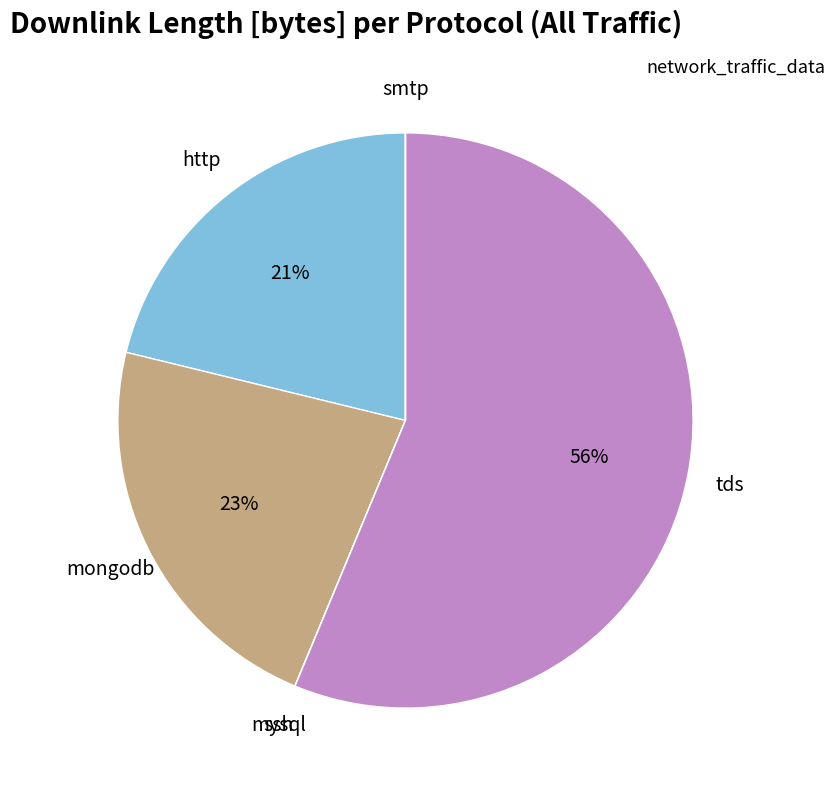

To the nearest percent, what is the difference between the largest and smallest slice percentages?

56%